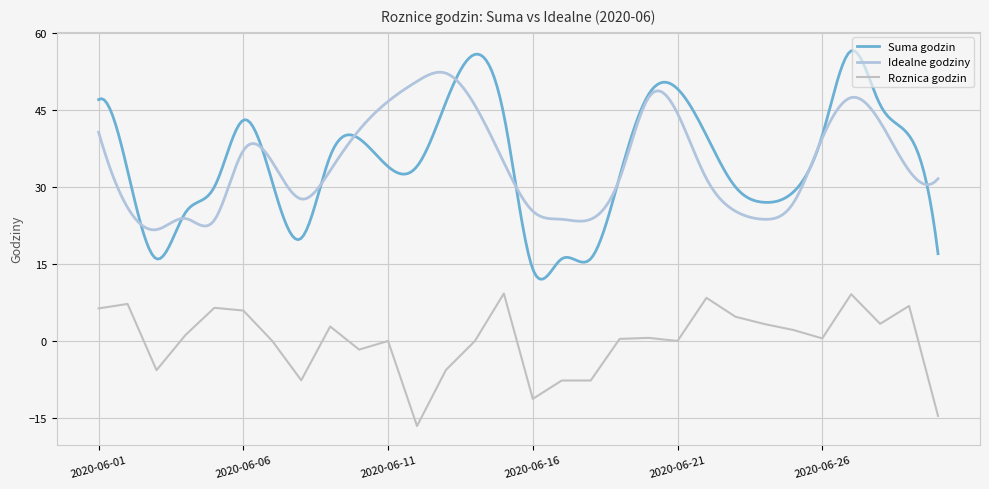

At which category is the sum across all series the highest?

2020-06-27